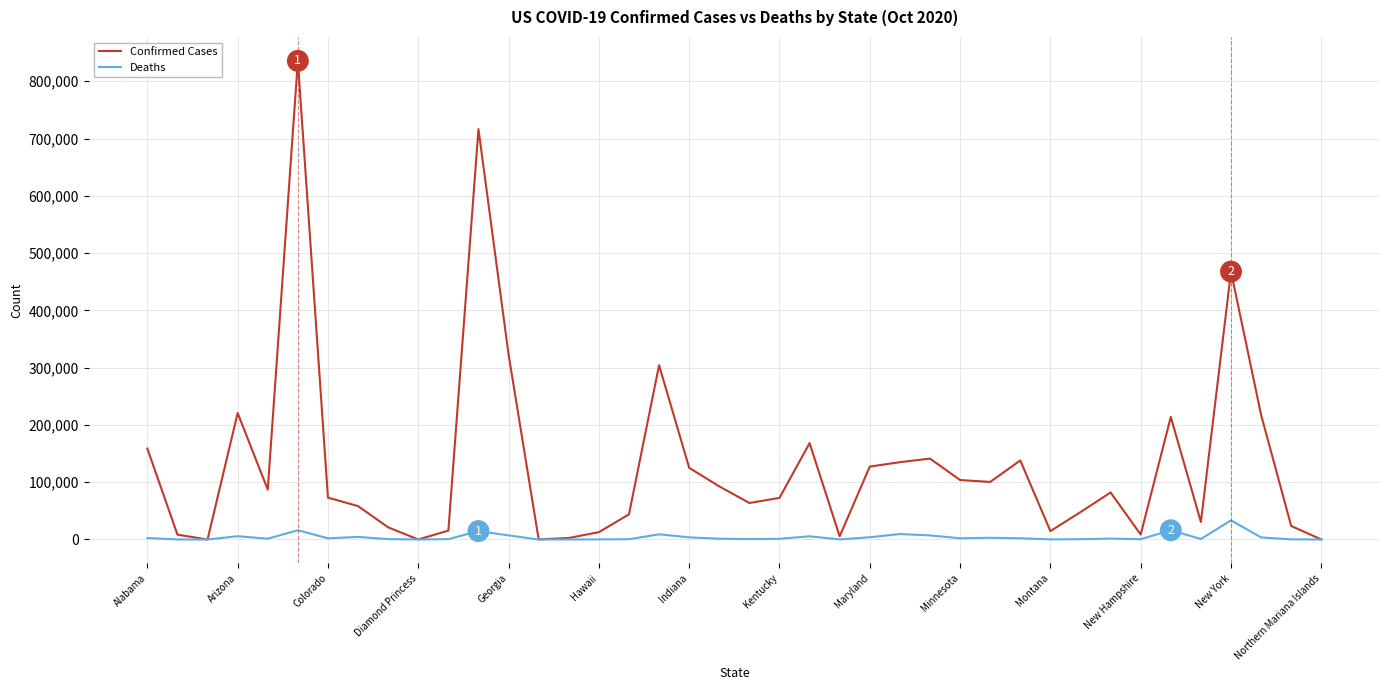

Which series has the largest range (max minus min)?

Confirmed Cases